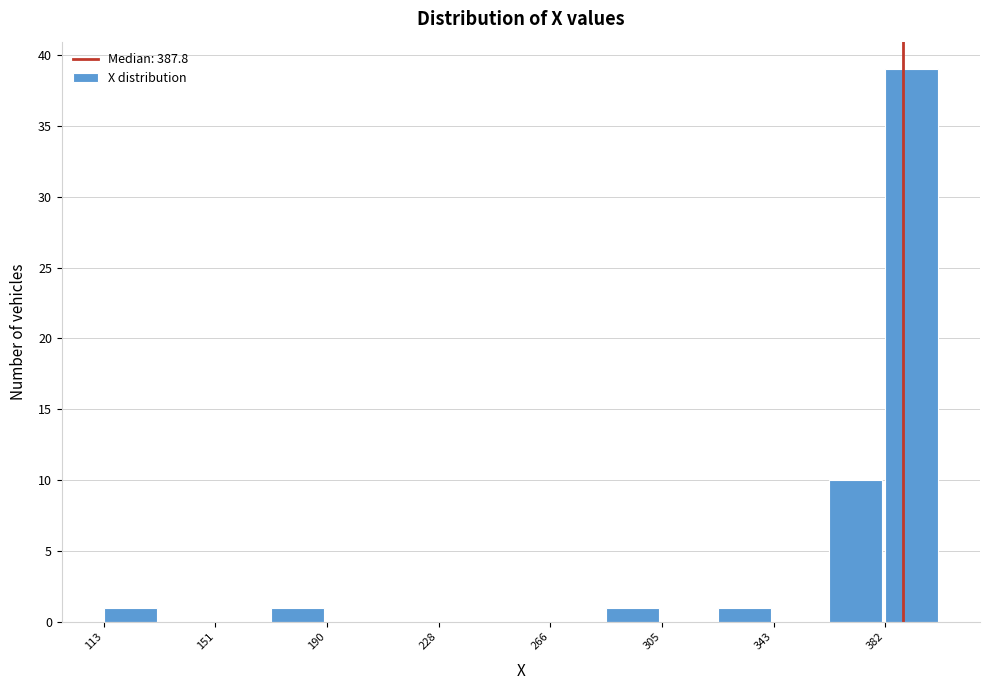

Read against the x-axis, roughly where is the centre of the tallest bar?

390